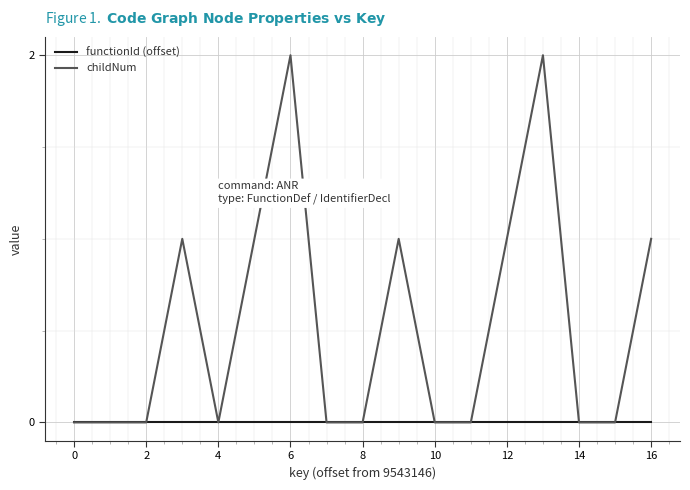

Rank the series by their maximum value, from lowest to highest.

functionId (offset), childNum